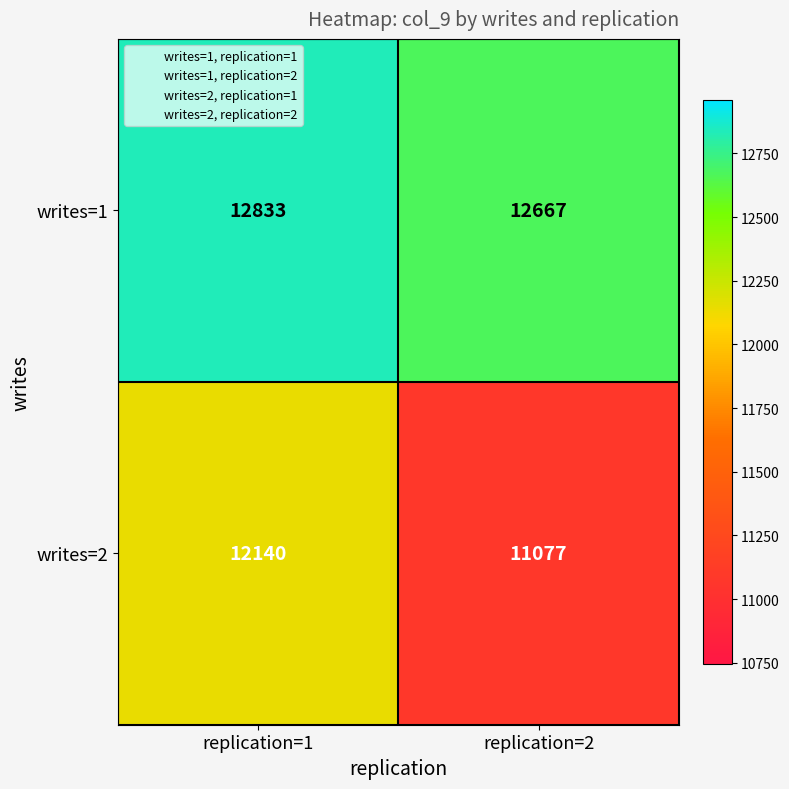

What is the difference between the writes=1 values at replication=2 and replication=1?

166